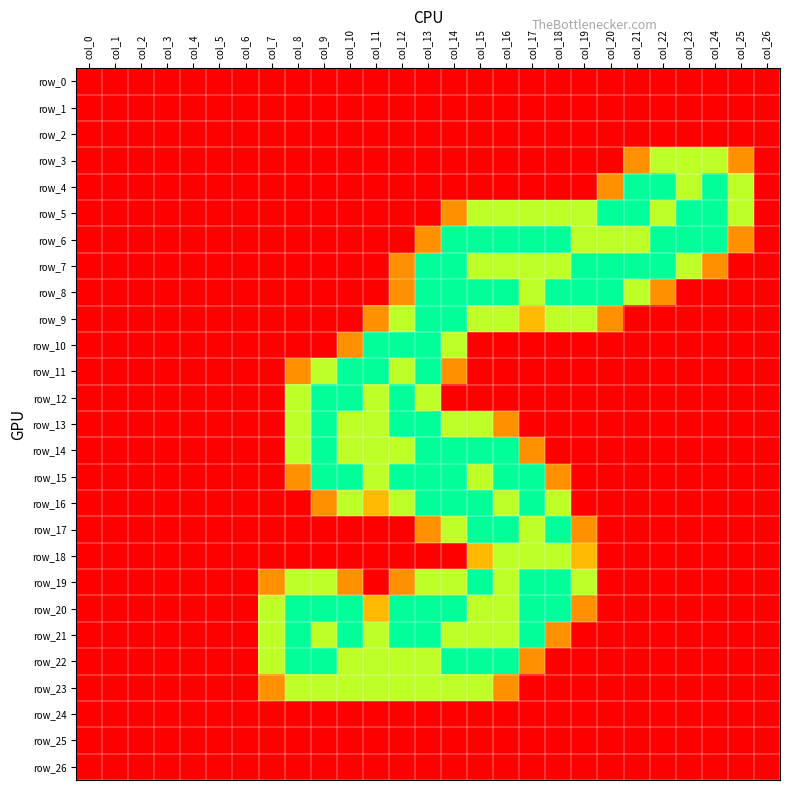

Which series has the largest total across all categories?

row_20